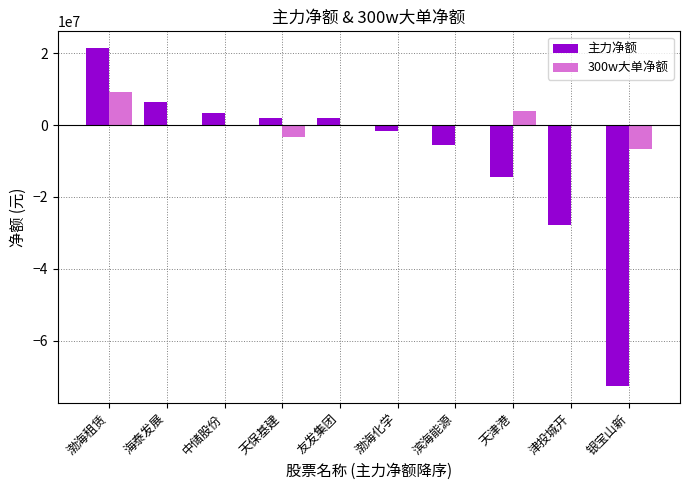

Which series has the largest total across all categories?

300w大单净额